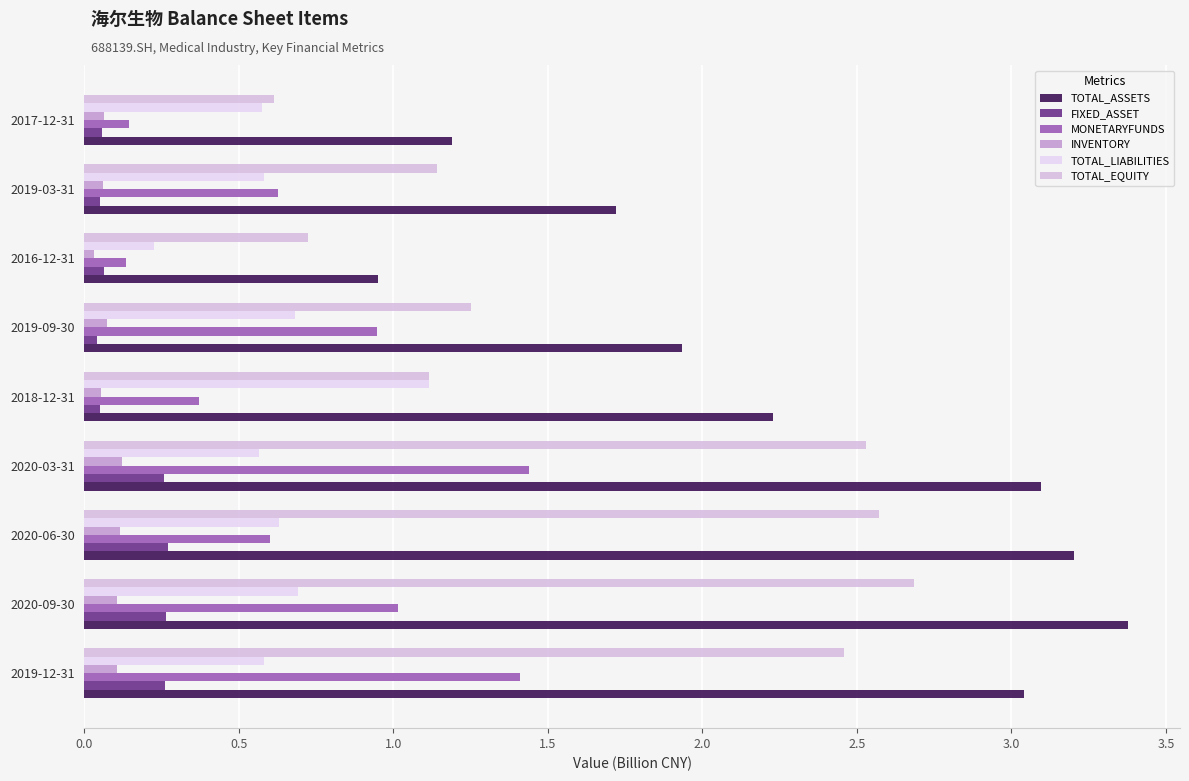

How many categories are shown in the chart?

9